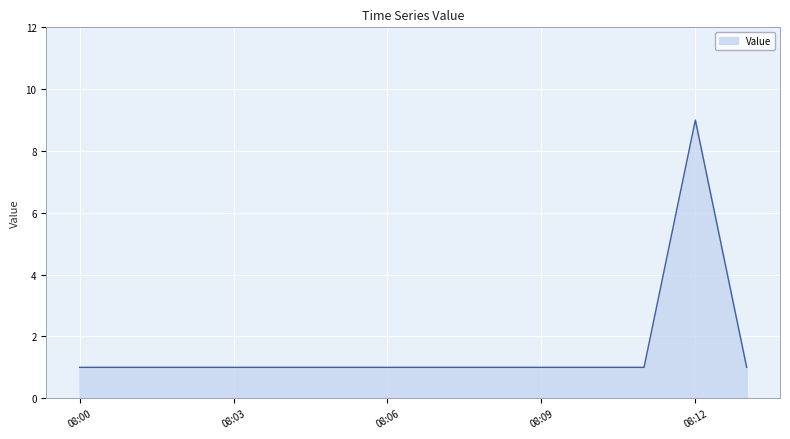

What is the average value?

3